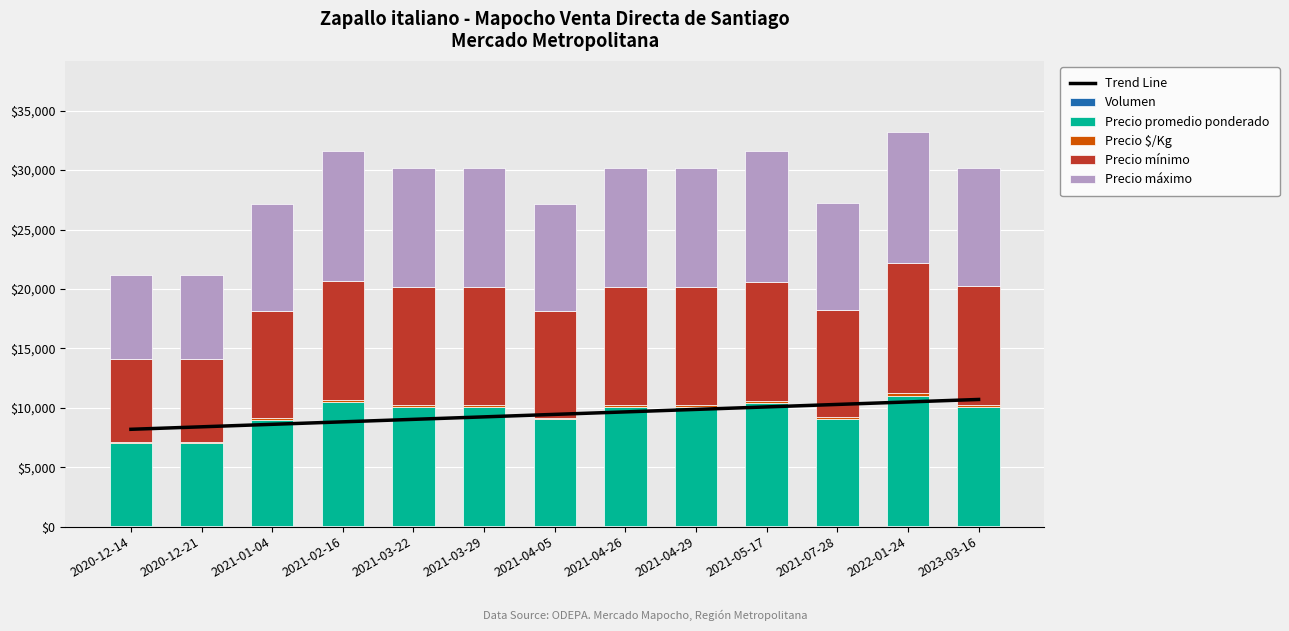

What is the total value across all series at 2023-03-16?

40906.5